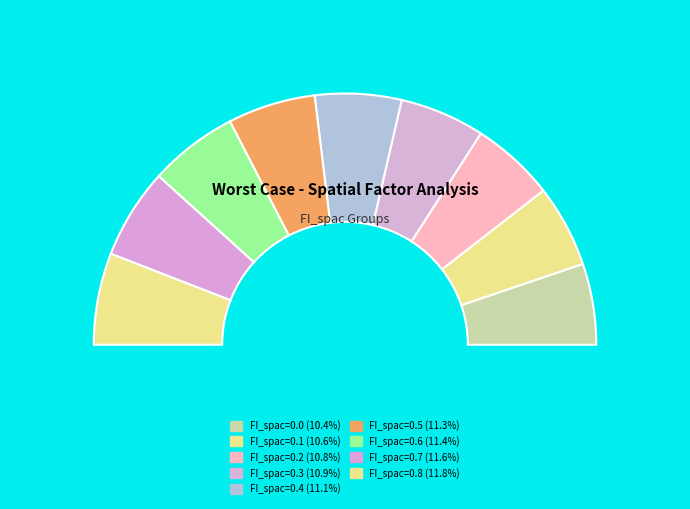

How many segments does this pie chart have?

9